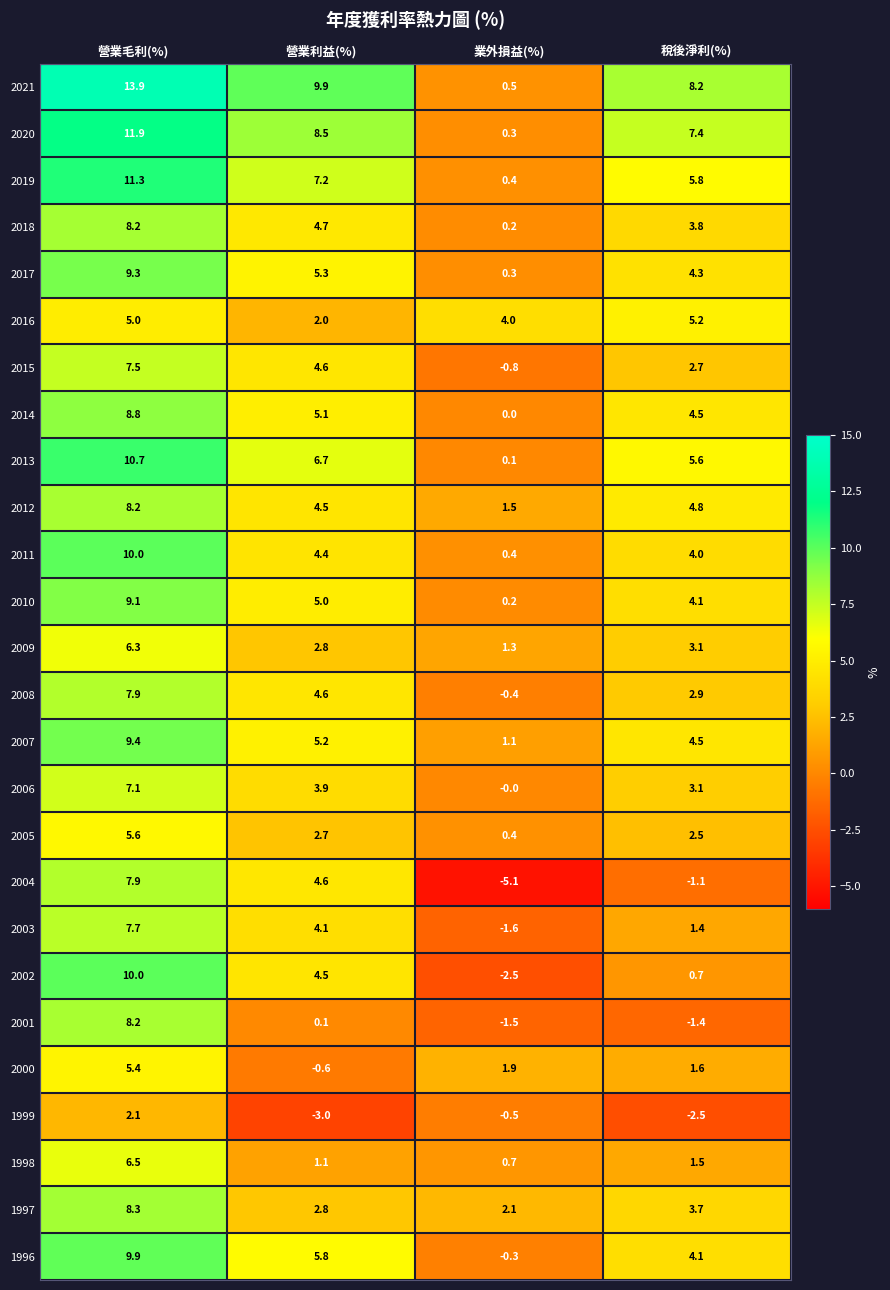

How many data points in 1999 are above 0?

1